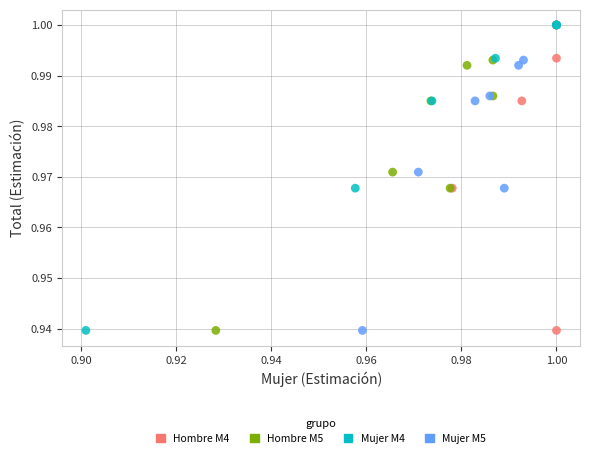

What are all the series names shown in the legend?

Hombre M4, Hombre M5, Mujer M4, Mujer M5